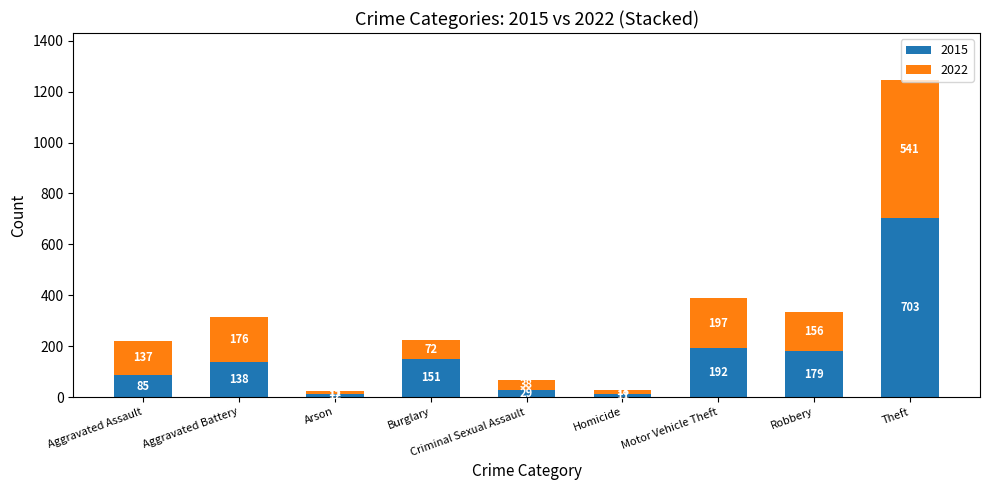

What is the sum of all 2015 values?

1500